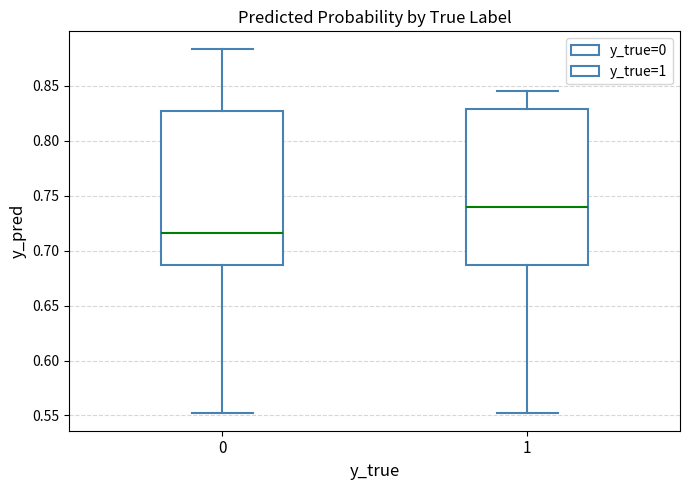

Which box's median line is the highest?

1